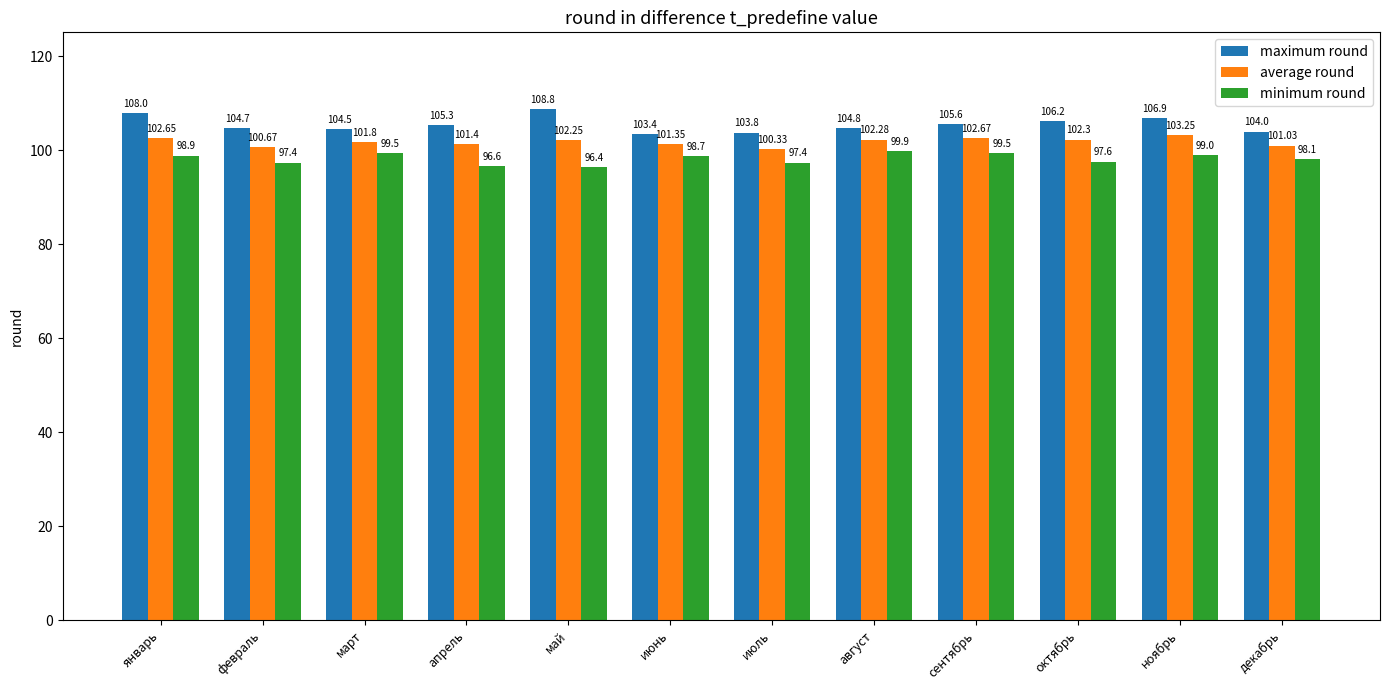

What position from the right is июнь?

7